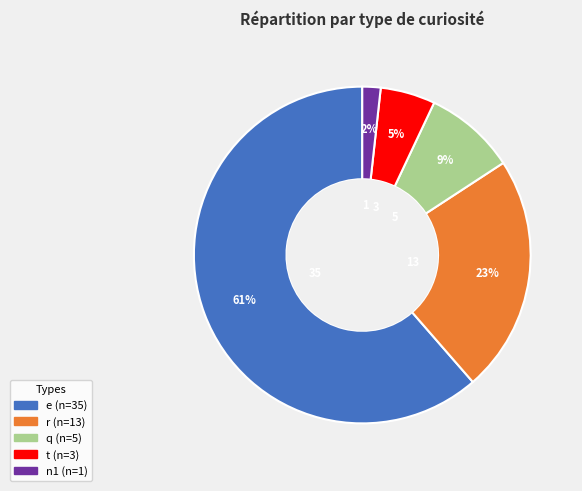

Do q and e together represent more than half of the pie?

Yes